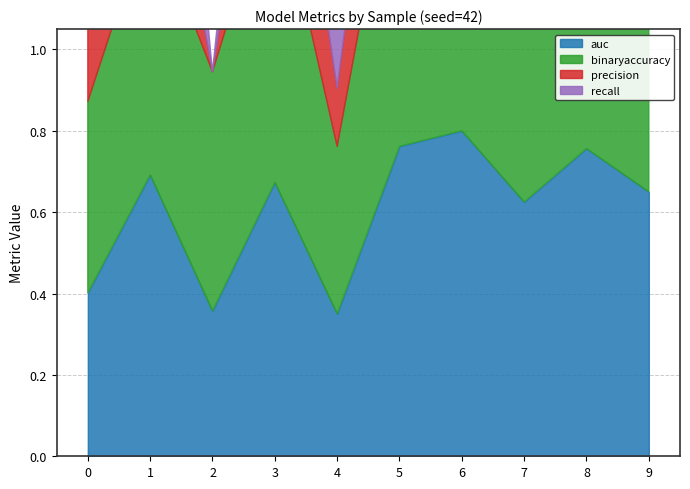

Between which two adjacent categories do precision and binaryaccuracy first intersect?

5 and 6